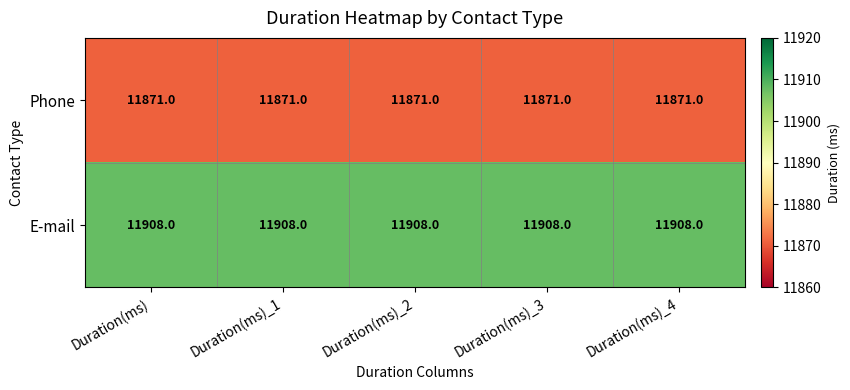

What is the smallest value displayed?

11871